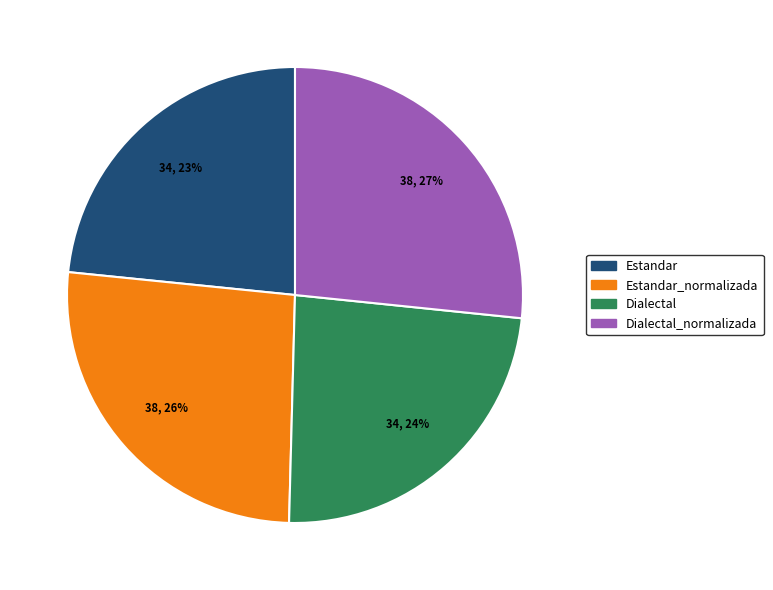

Is there a majority slice in this chart?

No